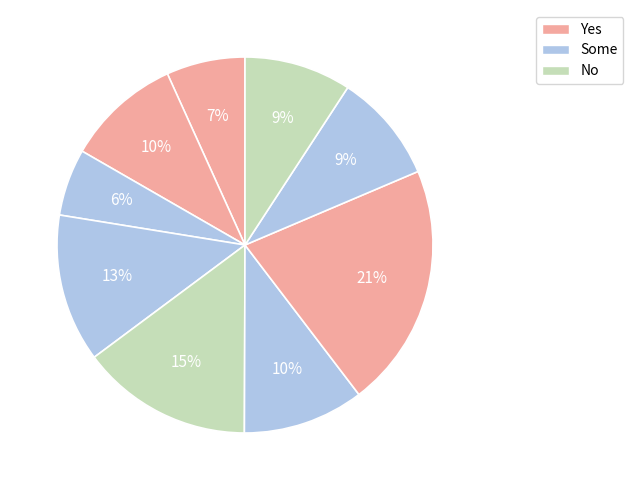

How many slices are in this pie chart?

9